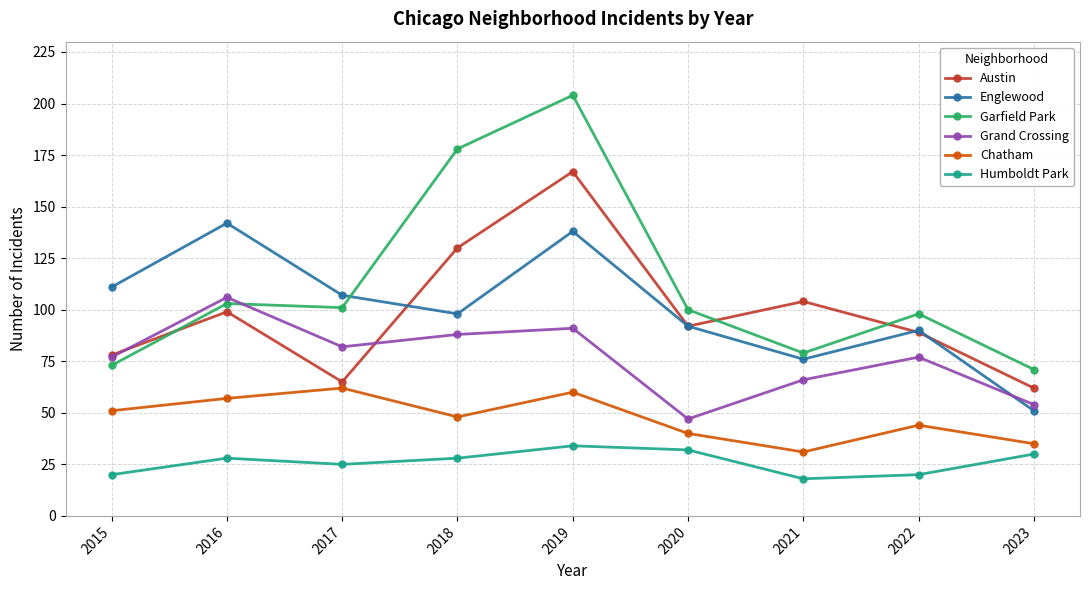

In Grand Crossing, how many points are lower than both neighbors (excluding endpoints)?

2